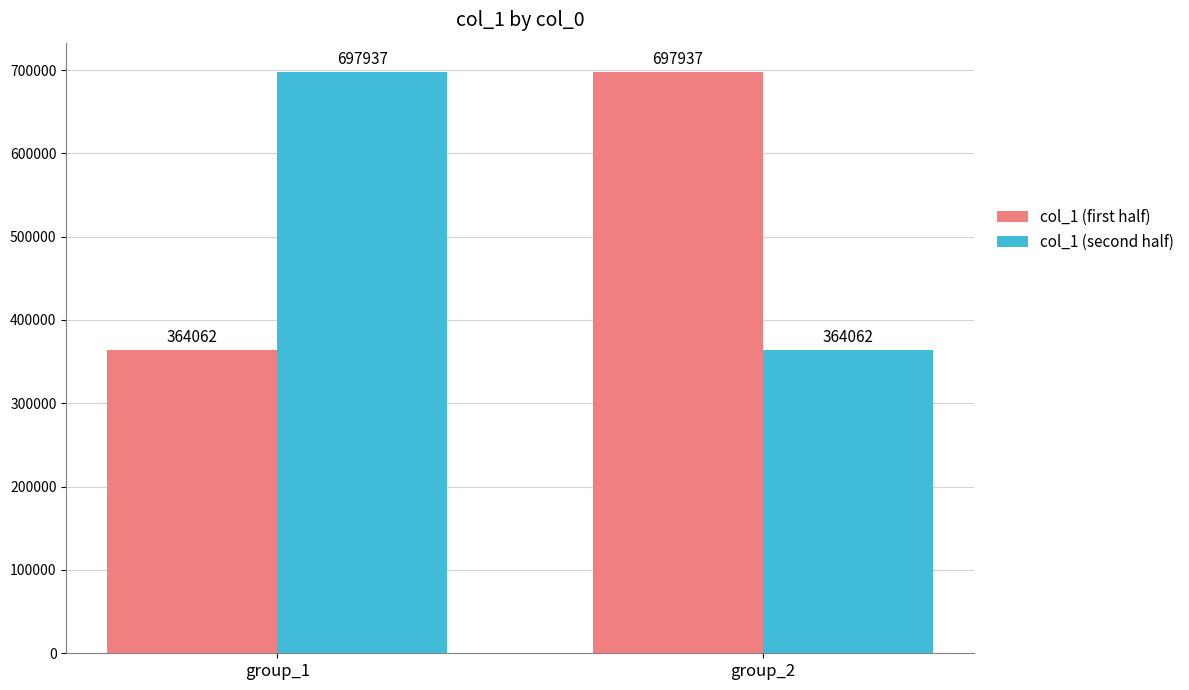

Which category has the highest value in the col_1 (first half) series?

group_2